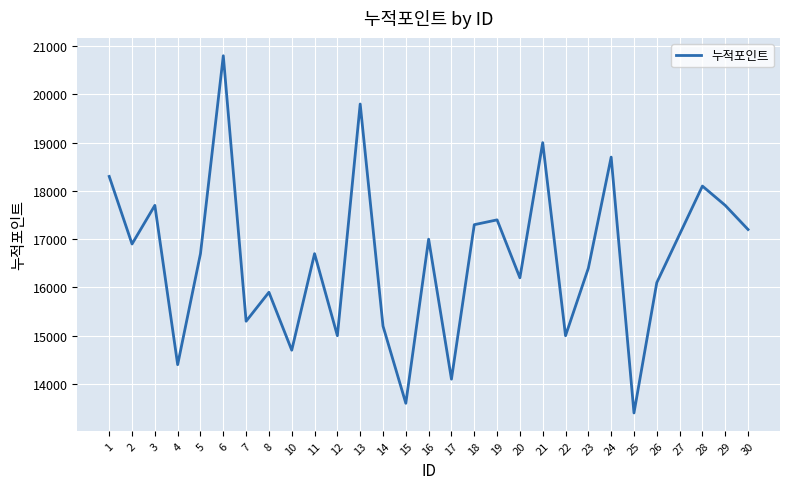

Is it true that the value at 16 is 5799?

False